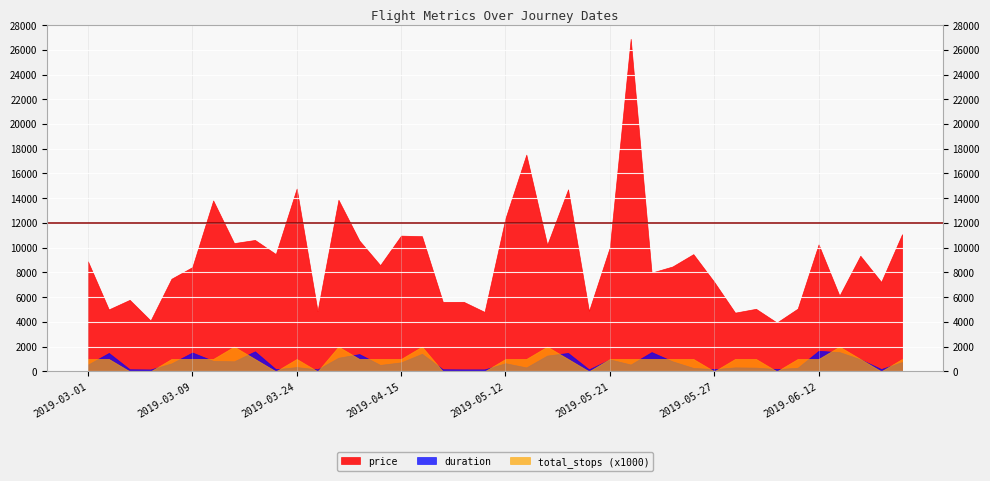

True or false: price and total_stops intersect in this chart.

False